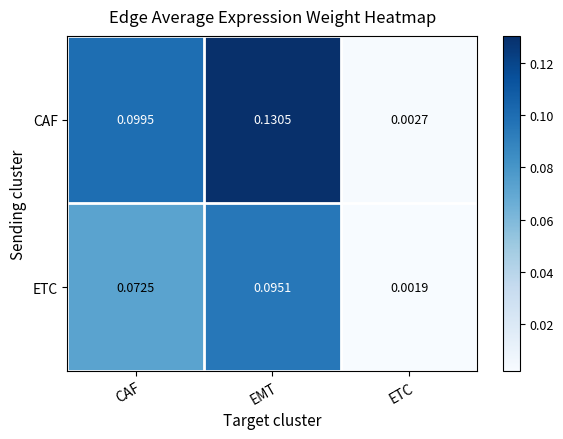

Between CAF and ETC, which series saw the biggest shift?

CAF